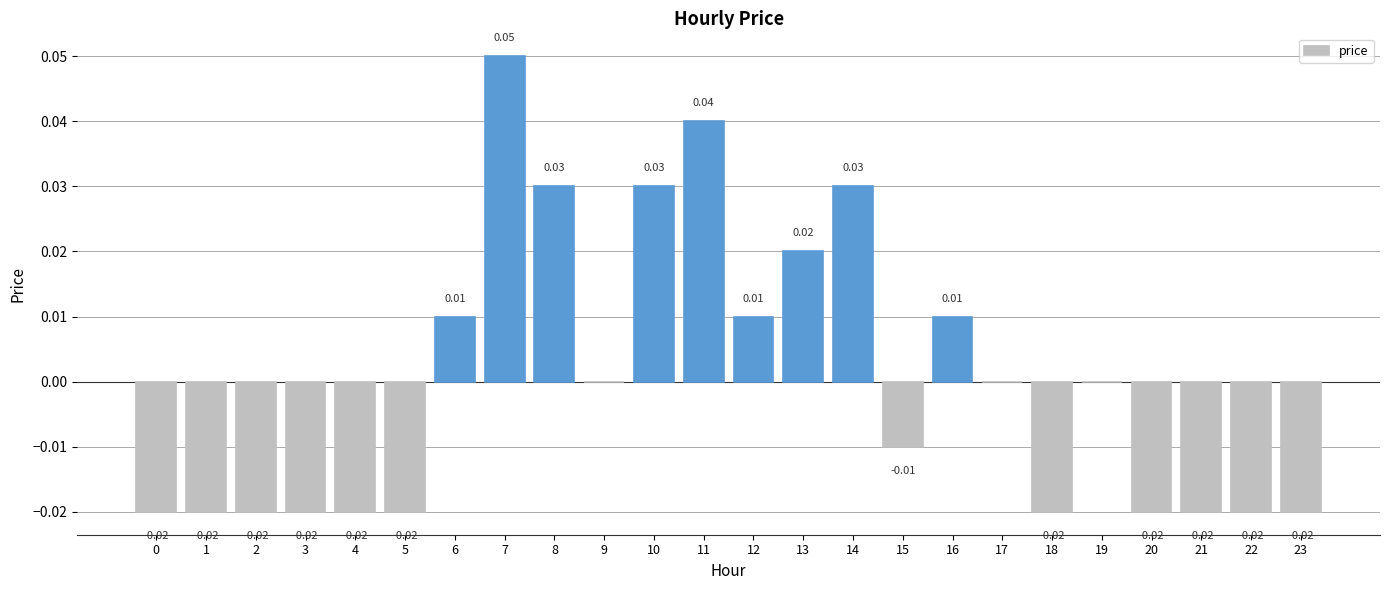

Count the number of data series in this chart.

1